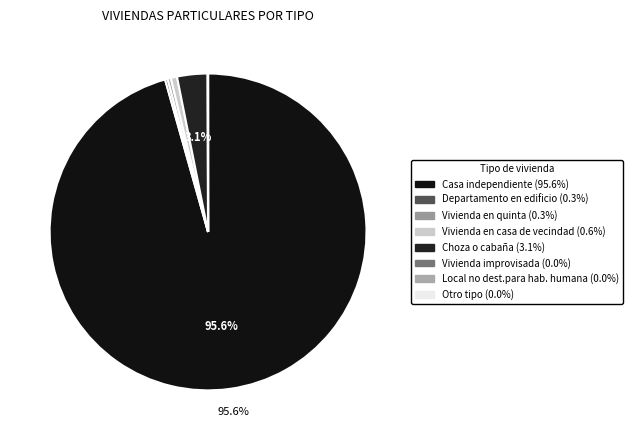

How many slices are in this pie chart?

8